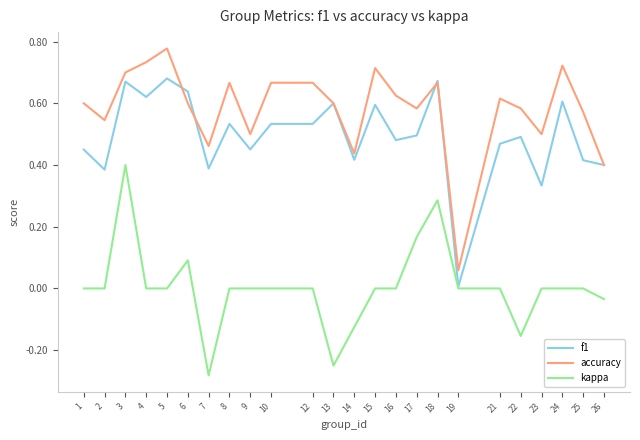

True or false: accuracy and kappa cross at least once.

False